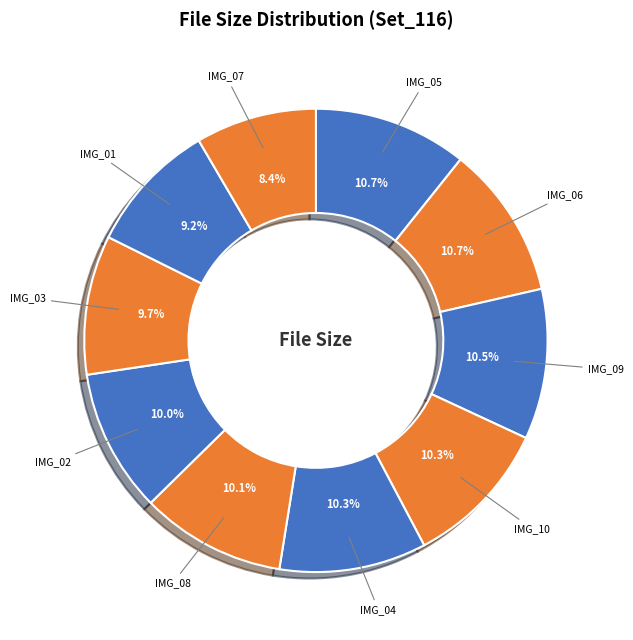

Which category has the smallest portion of the pie?

IMG_07